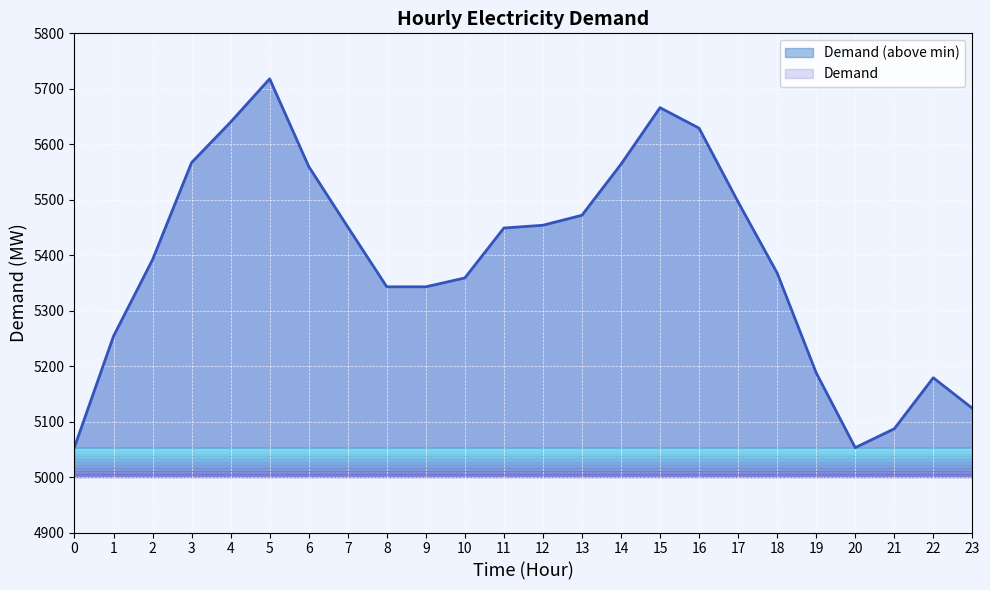

Where is the first local maximum?

5